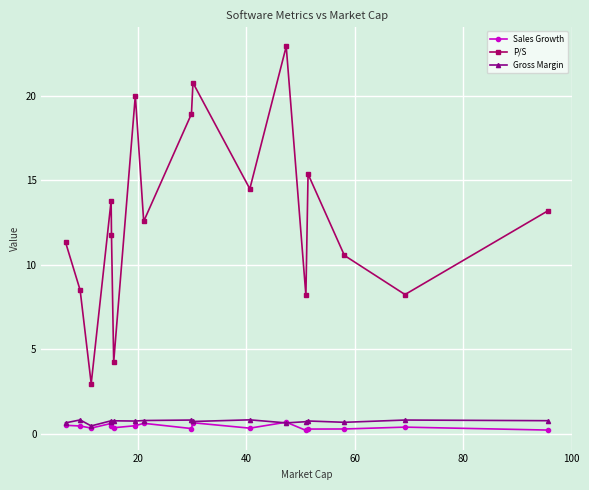

True or false: P/S and Gross Margin cross at least once.

False